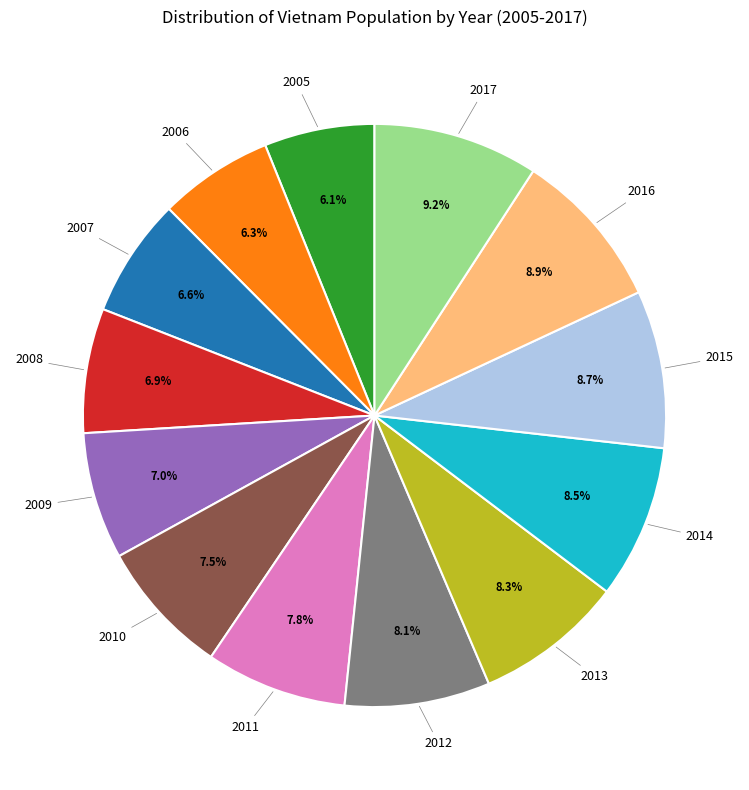

Does any single category account for the majority?

No